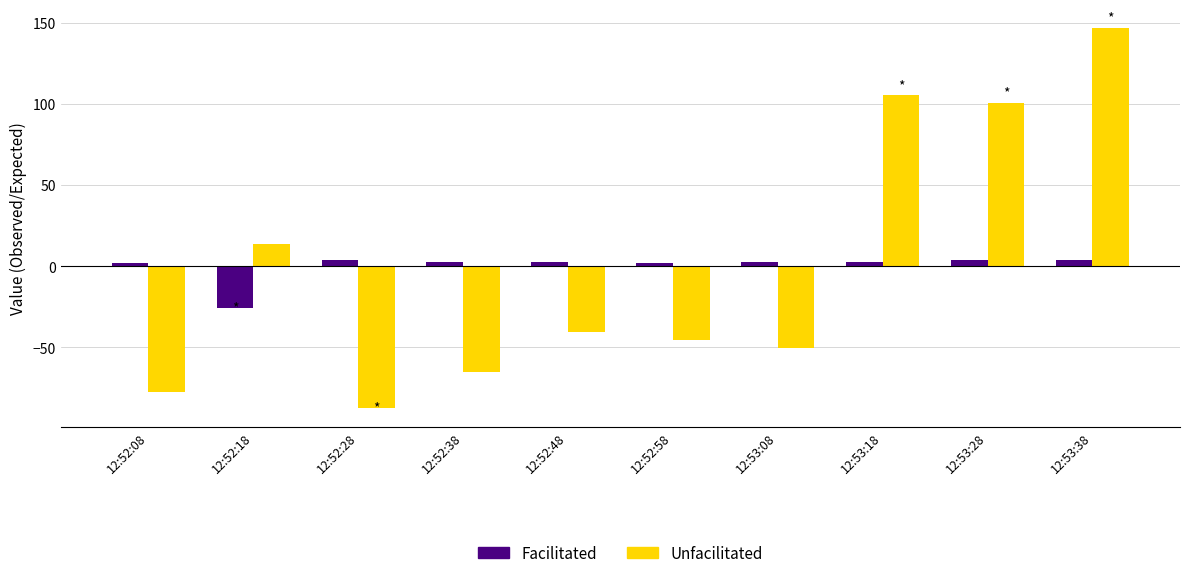

Rank the series by their maximum value, from lowest to highest.

Facilitated, Unfacilitated